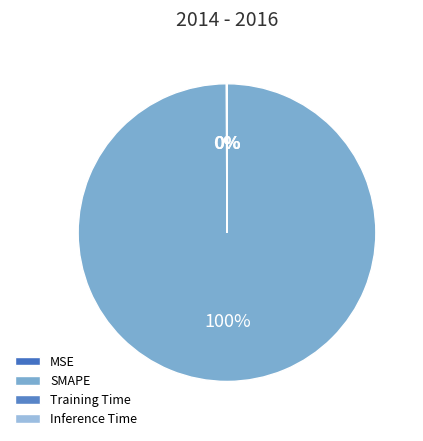

Rank the categories by value from lowest to highest.

Inference Time, Training Time, MSE, SMAPE